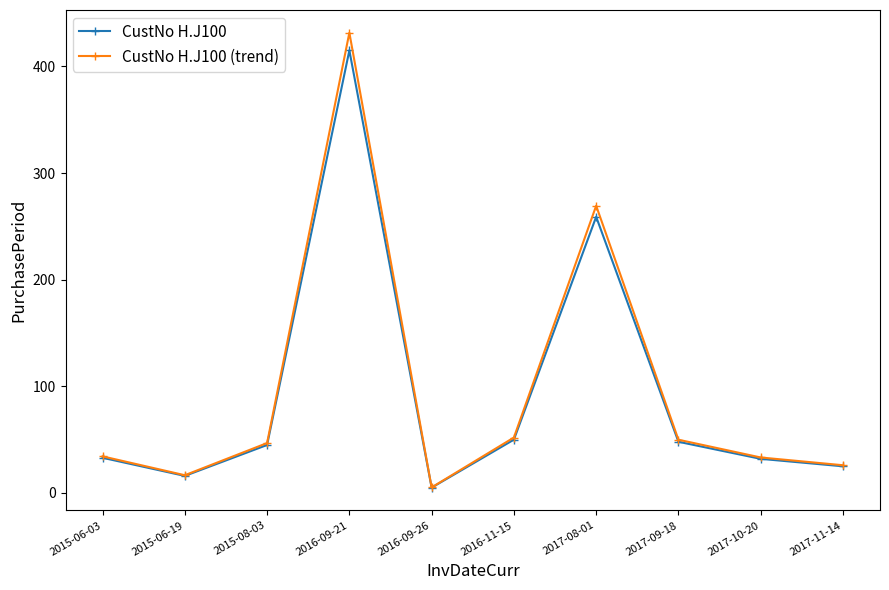

How many data points in CustNo H.J100 are less than 45?

5